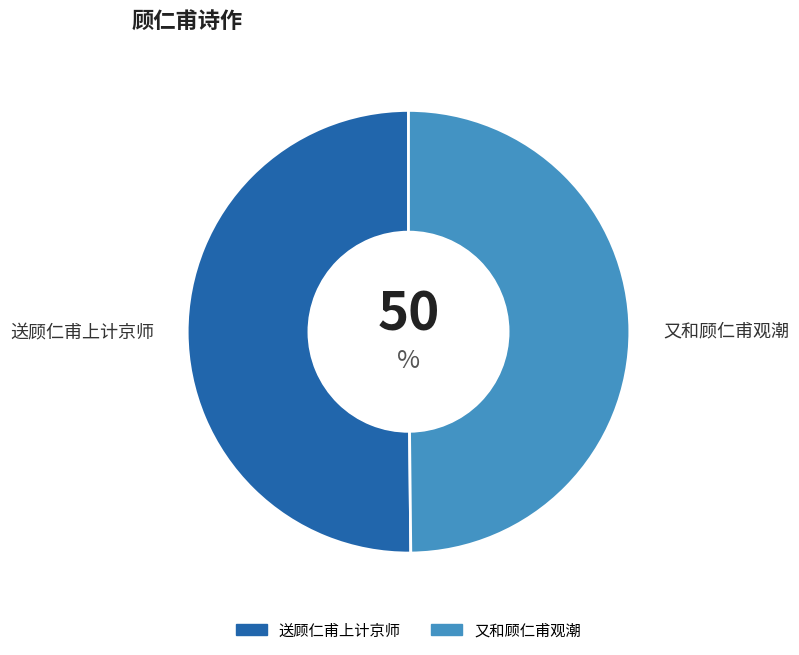

Approximately how many times larger is the value at 送顾仁甫上计京师 compared to 又和顾仁甫观潮?

1.0